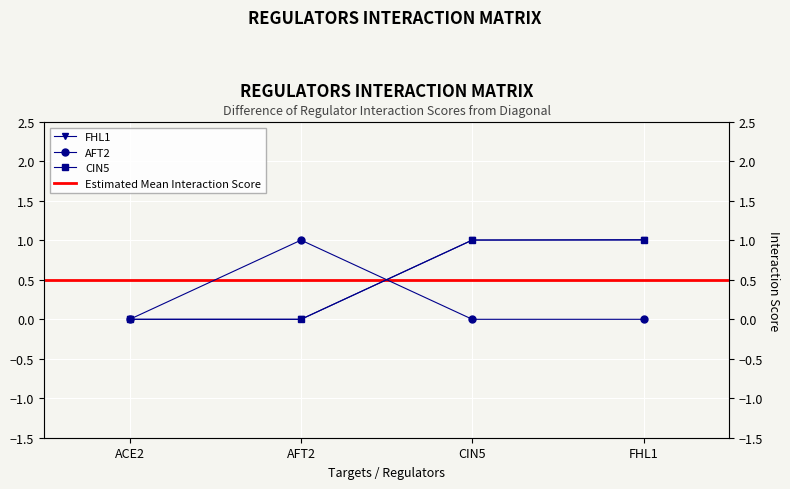

Is this an area chart (filled region under the line)?

No